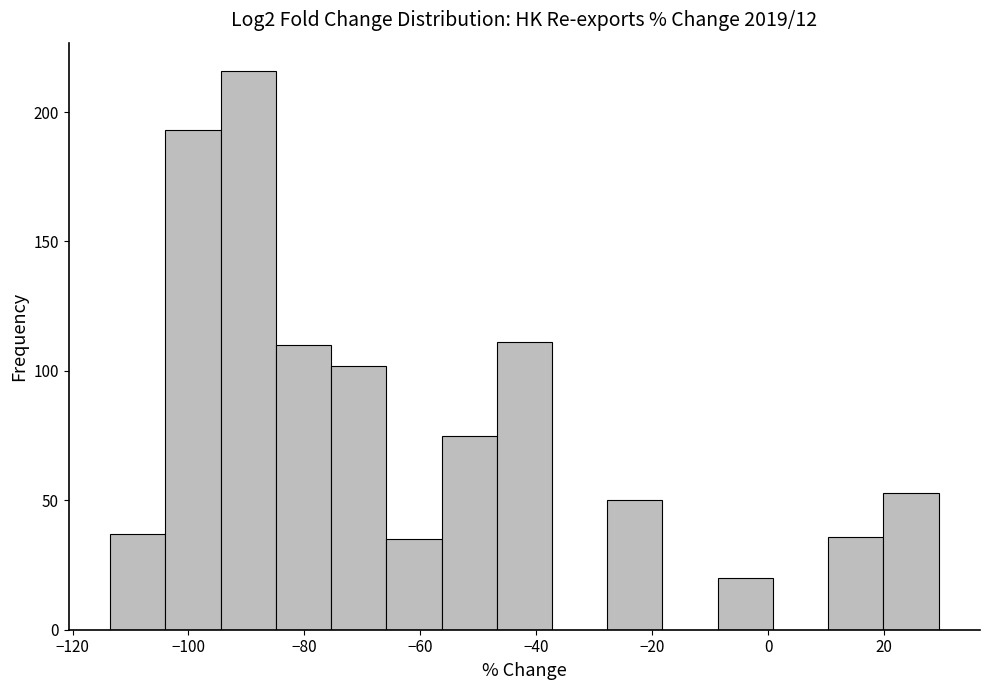

Over which range of the x-axis is the bar tallest?

-94 to -84